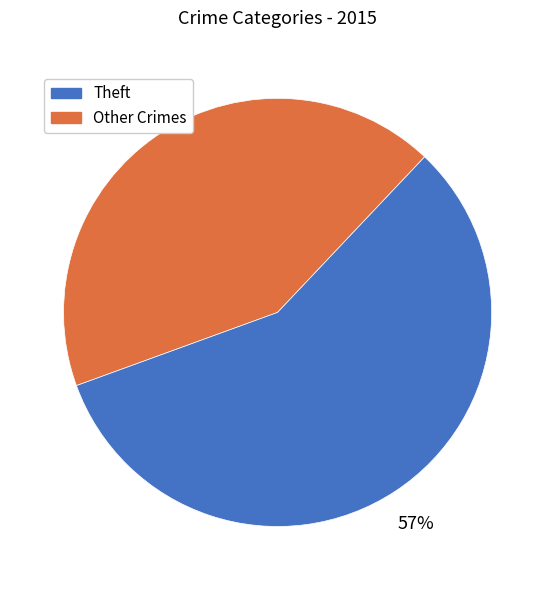

Rank the categories by value from lowest to highest.

Theft, Other Crimes